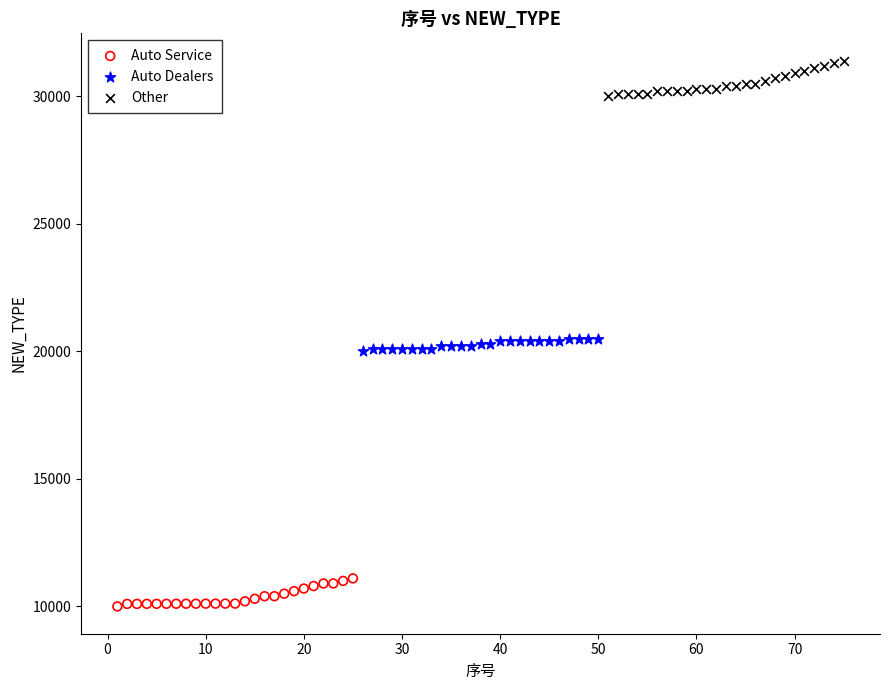

What are all the series names shown in the legend?

Auto Service, Auto Dealers, Other